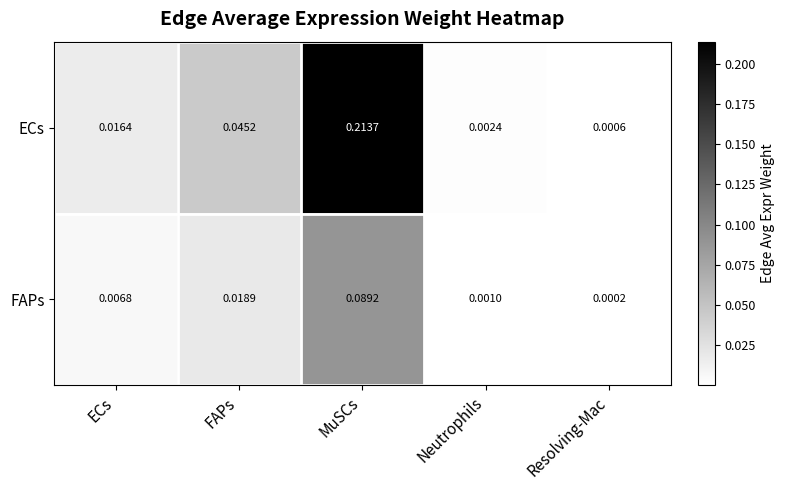

Which series has the widest spread of values?

ECs